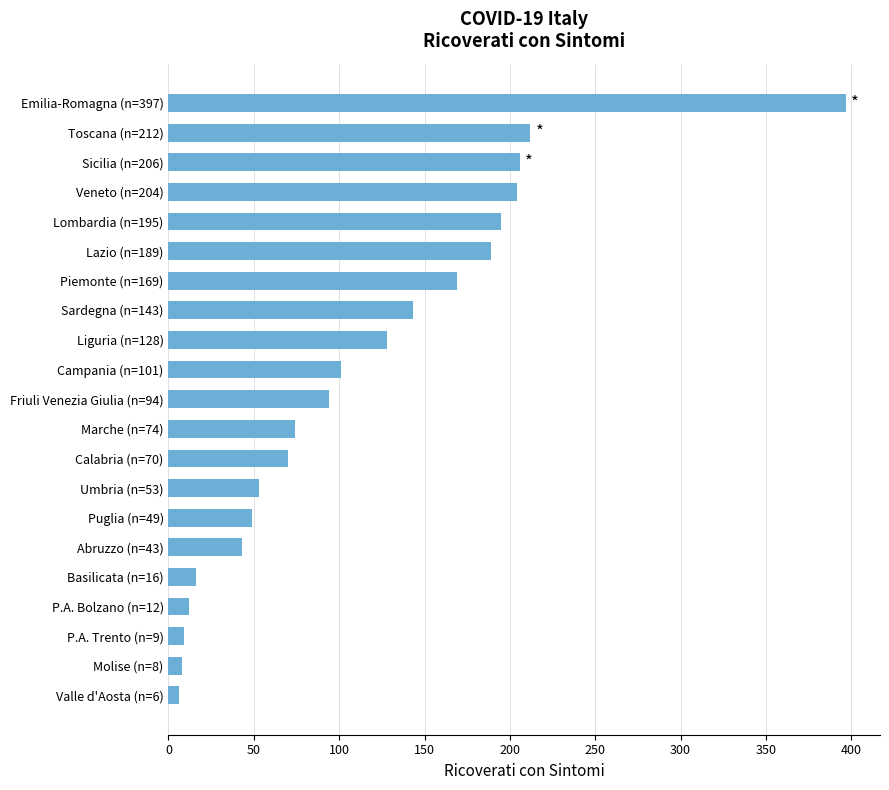

Is it true that the value at Marche (n=74) is 74?

True